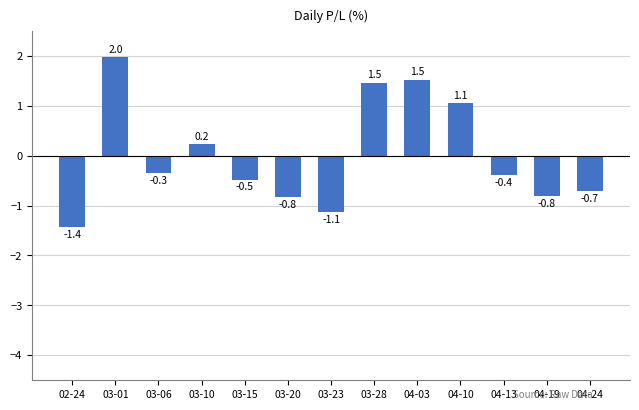

What is the label of the 13th bar from the left?

04-24